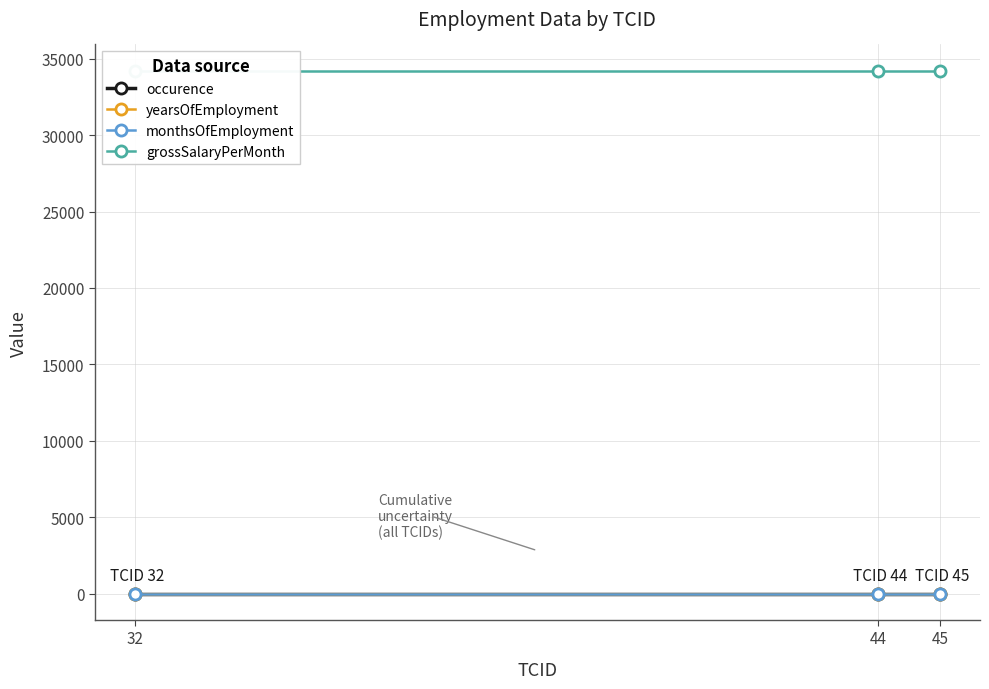

The yearsOfEmployment series shows 2 at 32. True or false?

True